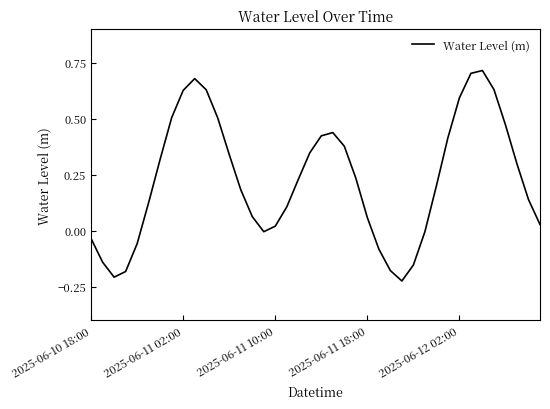

What is the difference between the second highest and second lowest values?

0.9